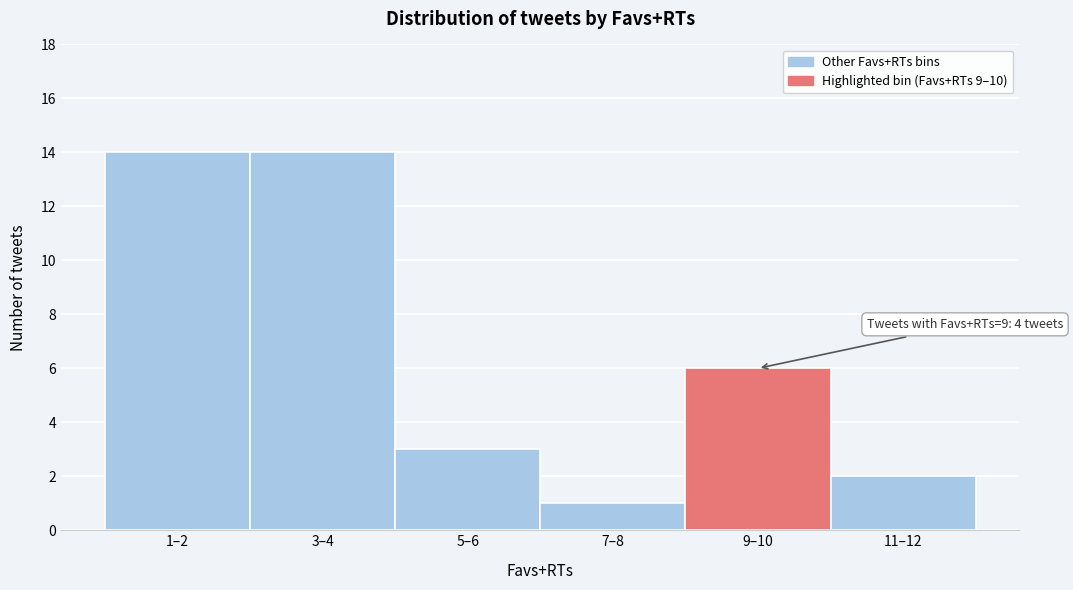

Reading left to right, list all the values displayed in this chart.

14	14	3	1	6	2